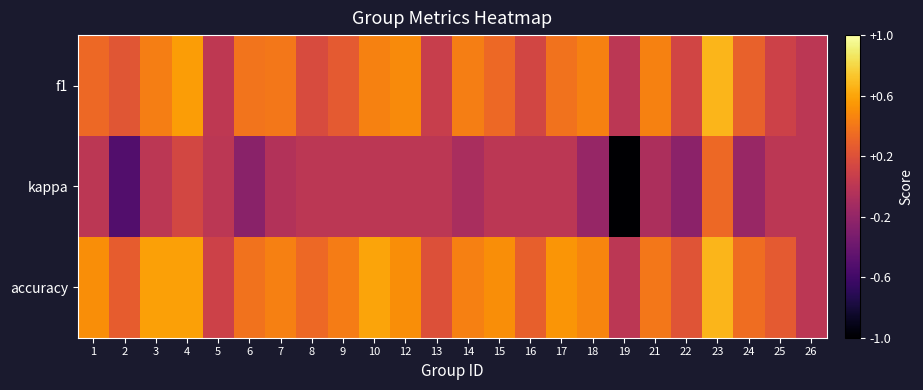

Reading left to right, extract all data points from this chart.

f1: 1=0.3	2=0.2	3=0.4	4=0.6	5=0.0	6=0.4	7=0.4	8=0.2	9=0.3	10=0.5	12=0.5	13=0.1	14=0.4	15=0.3	16=0.1	17=0.4	18=0.4	19=0.0	21=0.5	22=0.1	23=0.7	24=0.3	25=0.1	26=0.0
kappa: 1=0.0	2=-0.5	3=0.0	4=0.1	5=0.0	6=-0.2	7=-0.0	8=0.0	9=0.0	10=0.0	12=0.0	13=0.0	14=-0.1	15=0.0	16=0.0	17=0.0	18=-0.2	19=-1.0	21=-0.1	22=-0.2	23=0.3	24=-0.2	25=0.0	26=0.0
accuracy: 1=0.5	2=0.3	3=0.6	4=0.6	5=0.1	6=0.4	7=0.4	8=0.3	9=0.4	10=0.6	12=0.5	13=0.2	14=0.4	15=0.5	16=0.3	17=0.5	18=0.5	19=0.0	21=0.4	22=0.2	23=0.7	24=0.4	25=0.2	26=0.0